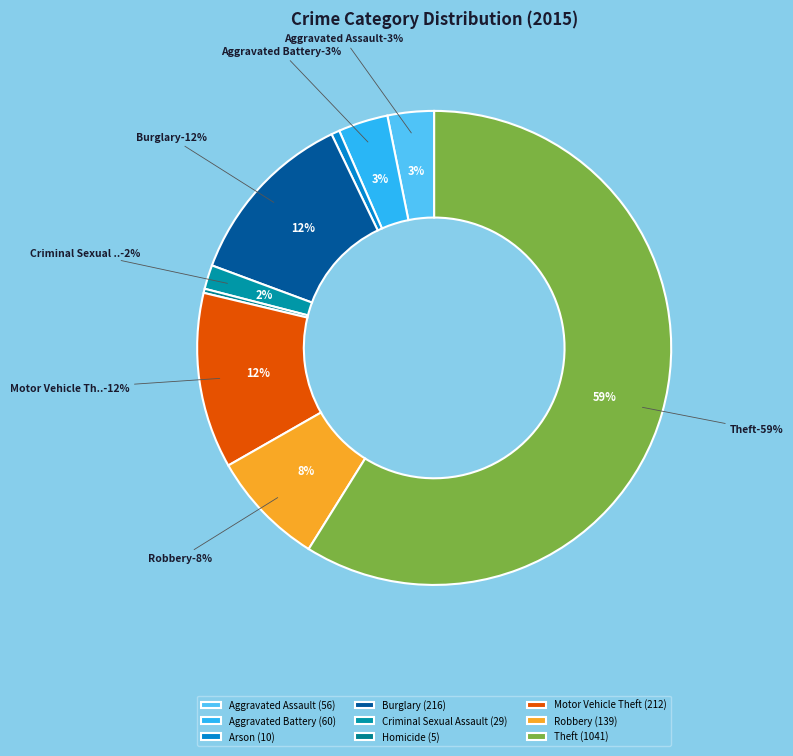

To the nearest percent, what is the difference between the Burglary and Arson slice percentages?

12%